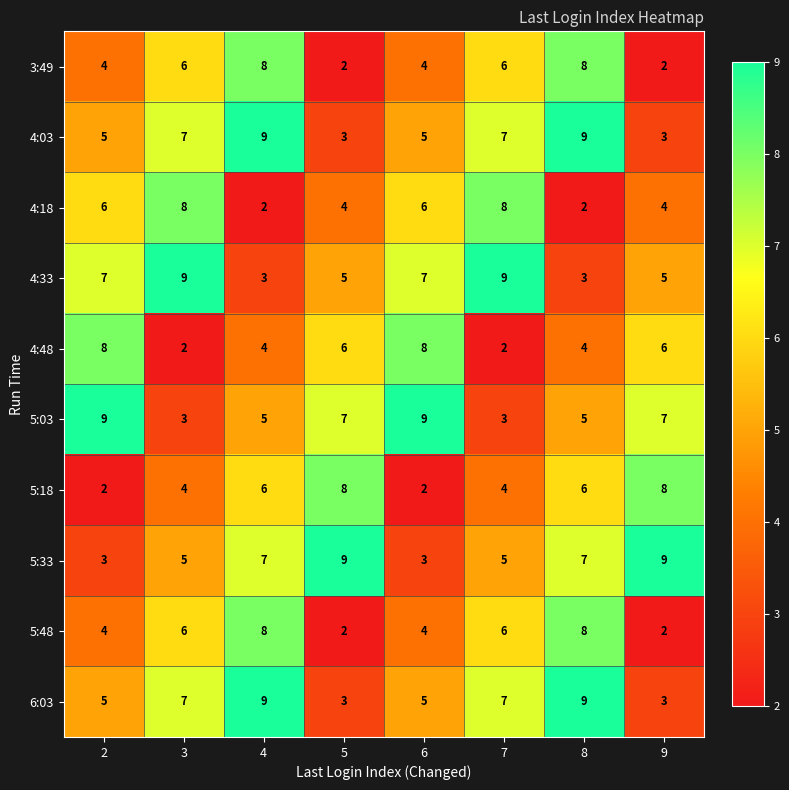

The 5:33 series shows 2 at 6. True or false?

False